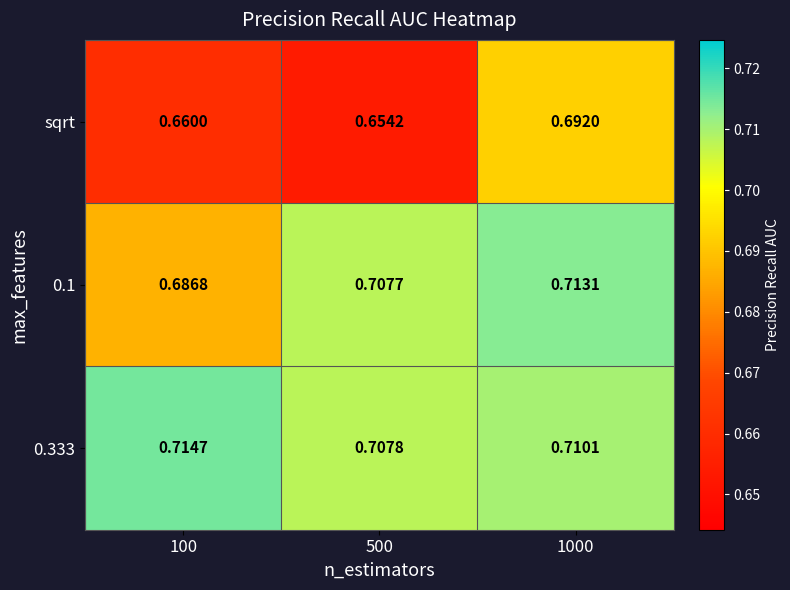

Which series has the widest spread of values?

sqrt